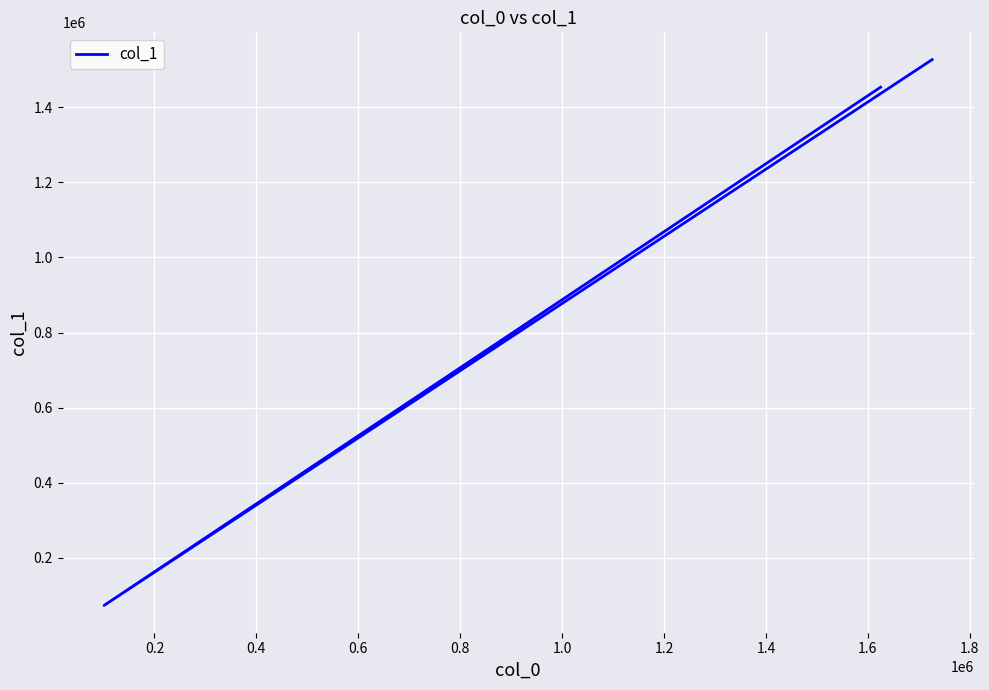

What is the difference between the maximum and minimum values?

1453449